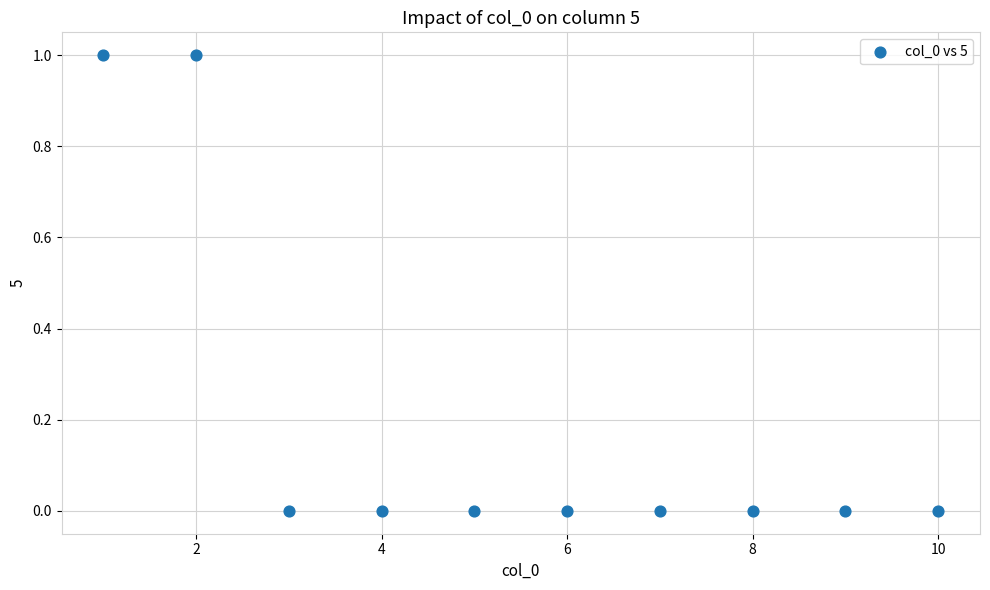

What is the range of X values (max minus min)?

9